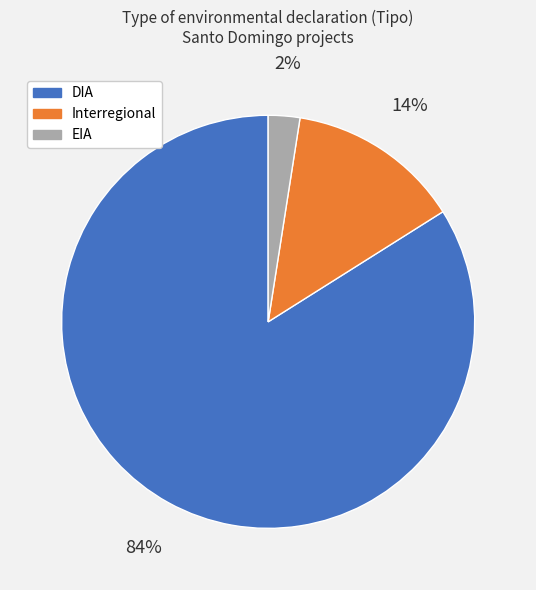

Between Interregional and EIA, which is larger?

Interregional